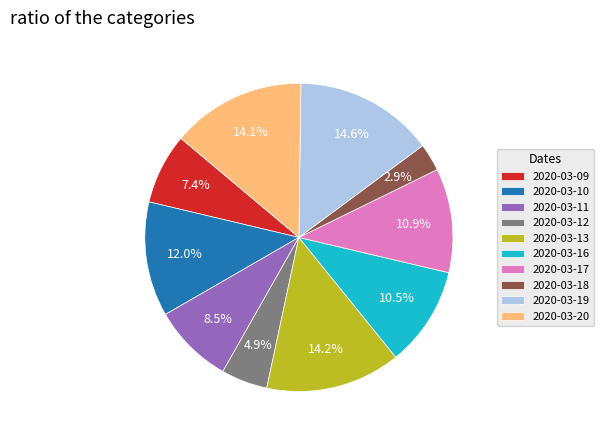

True or false: 2020-03-11 accounts for 1% of the total.

False